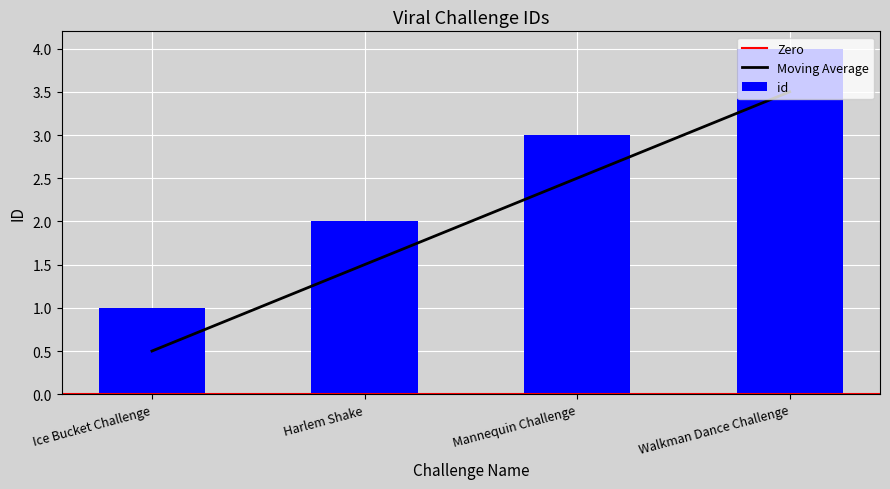

Reading left to right, list all the values displayed in this chart.

Ice Bucket Challenge=0.5	Harlem Shake=1.5	Mannequin Challenge=2.5	Walkman Dance Challenge=3.5